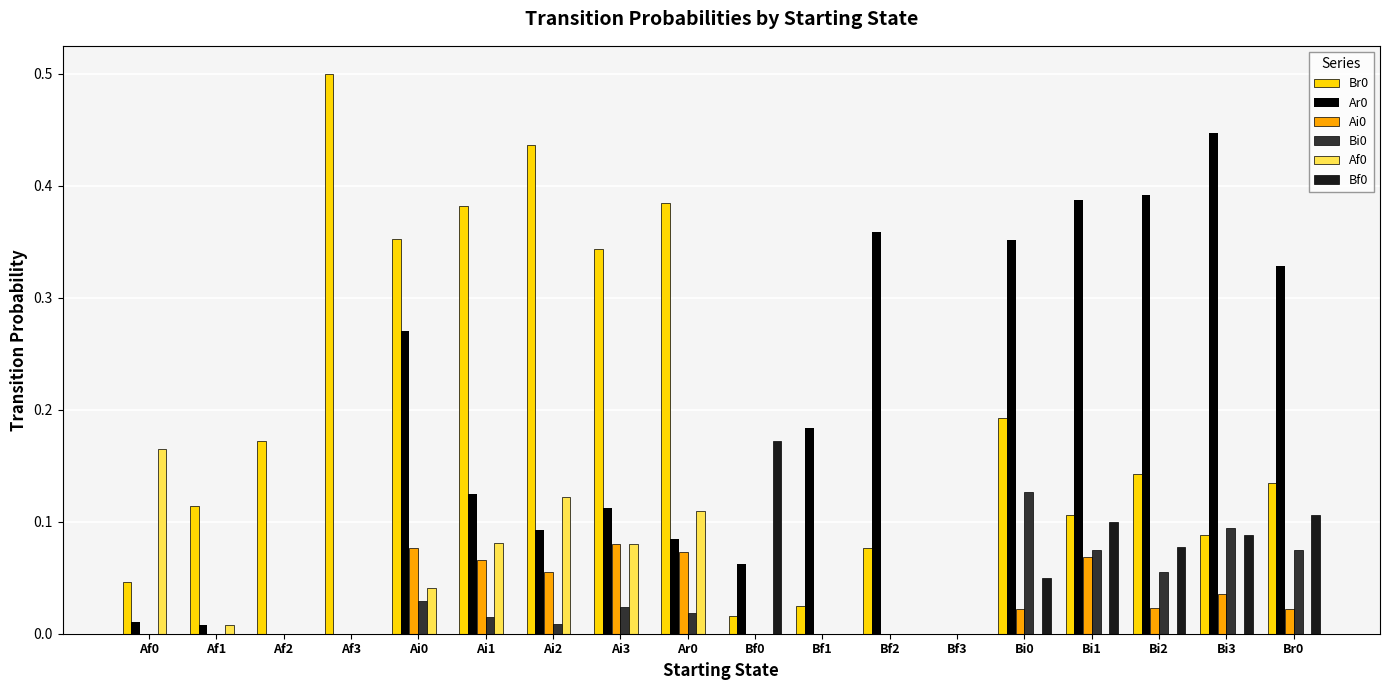

What is the maximum value for Br0?

0.5